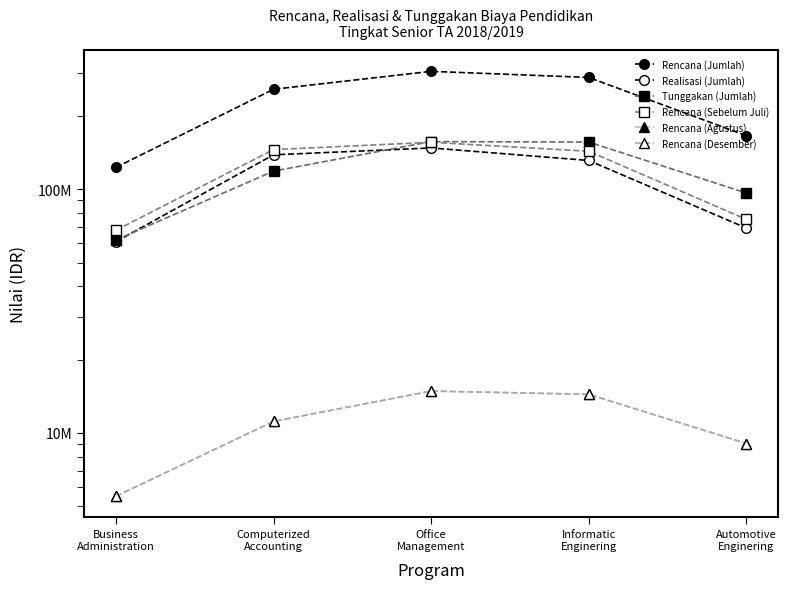

What is the sum of all Rencana (Sebelum Juli) values?

586780000